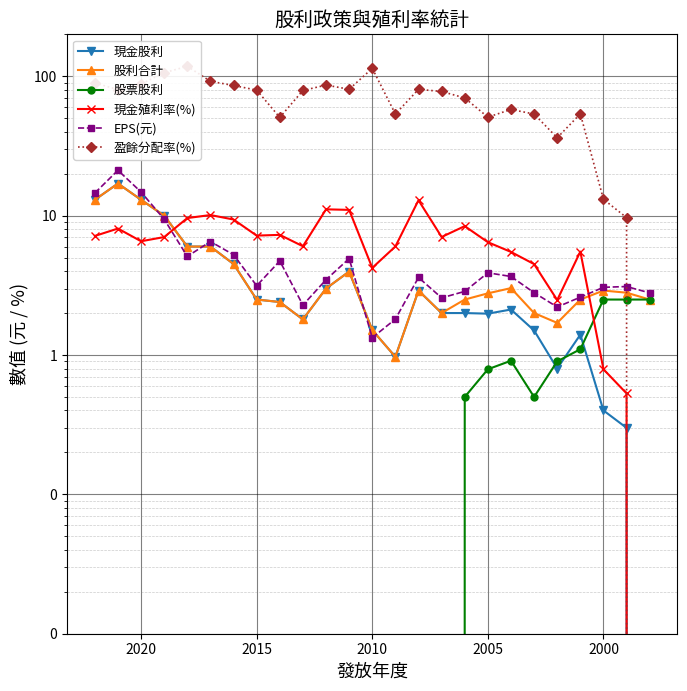

Count the number of data series in this chart.

6